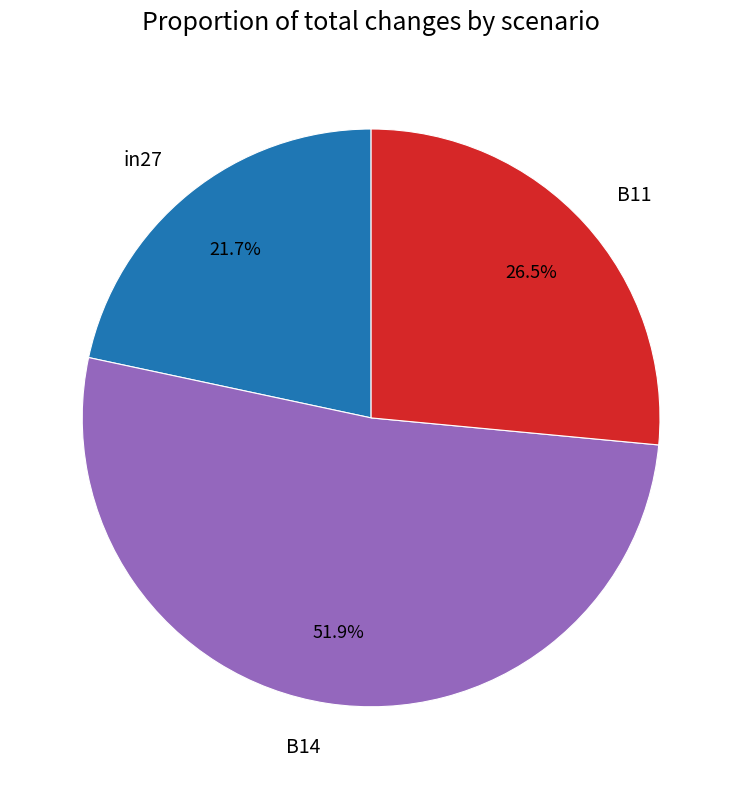

Is the sum of B14 and B11 greater than half?

Yes